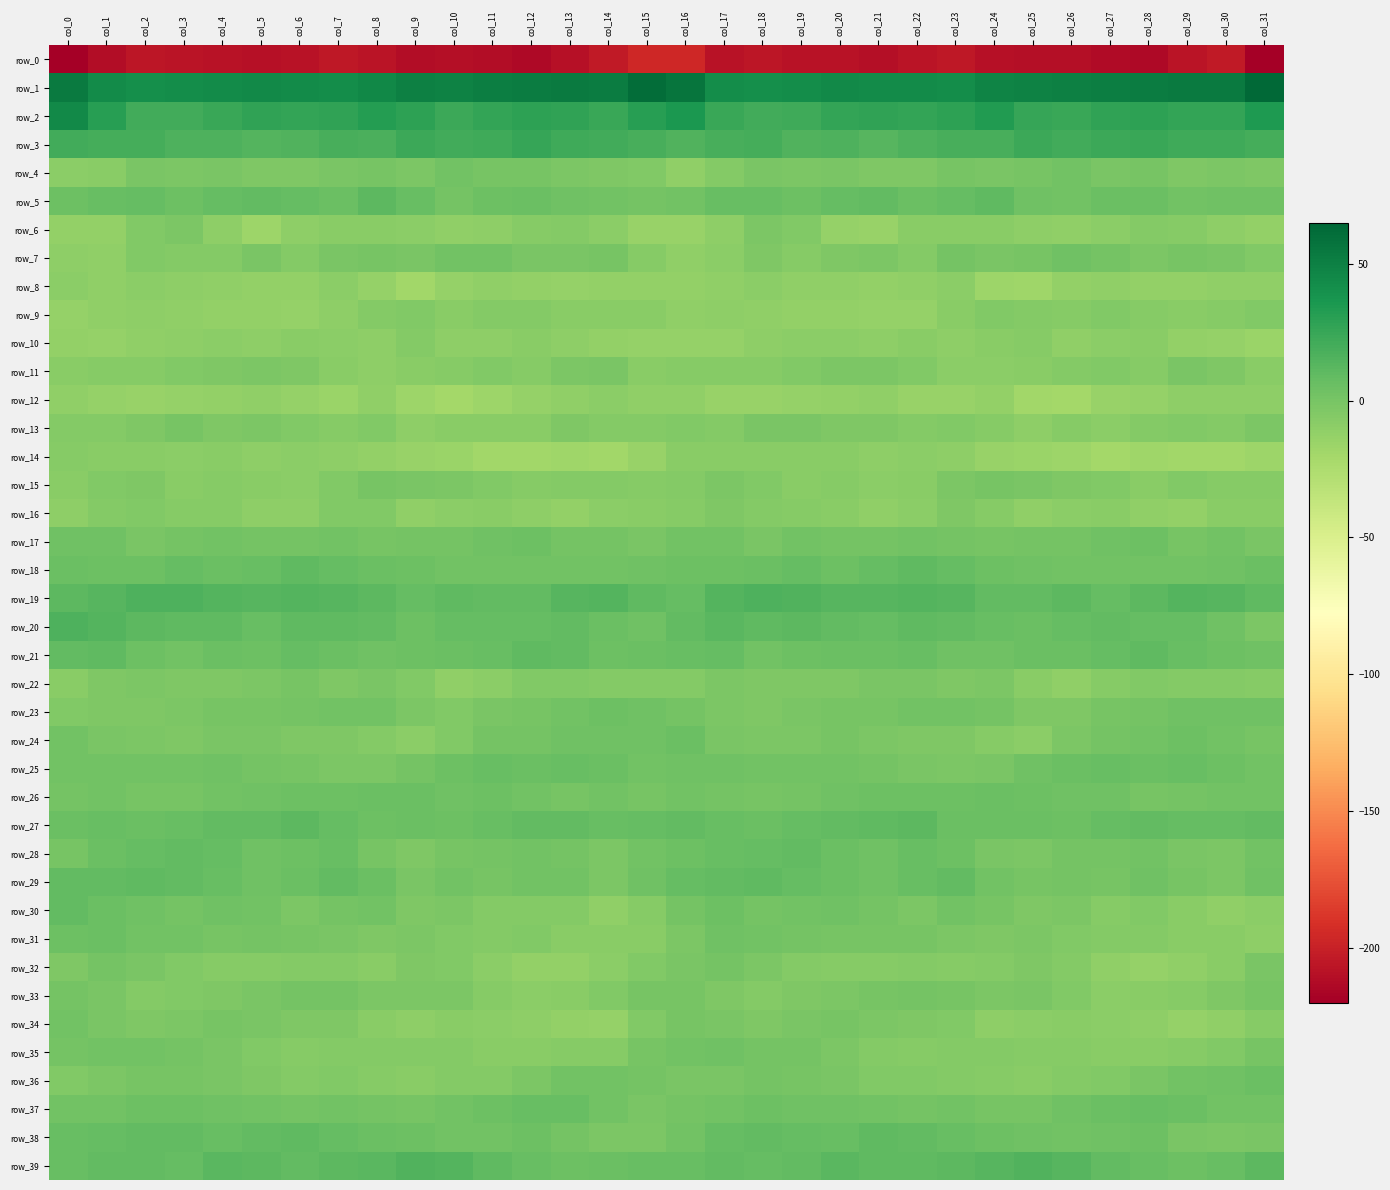

What is the total value across all series at col_23?

-141.9